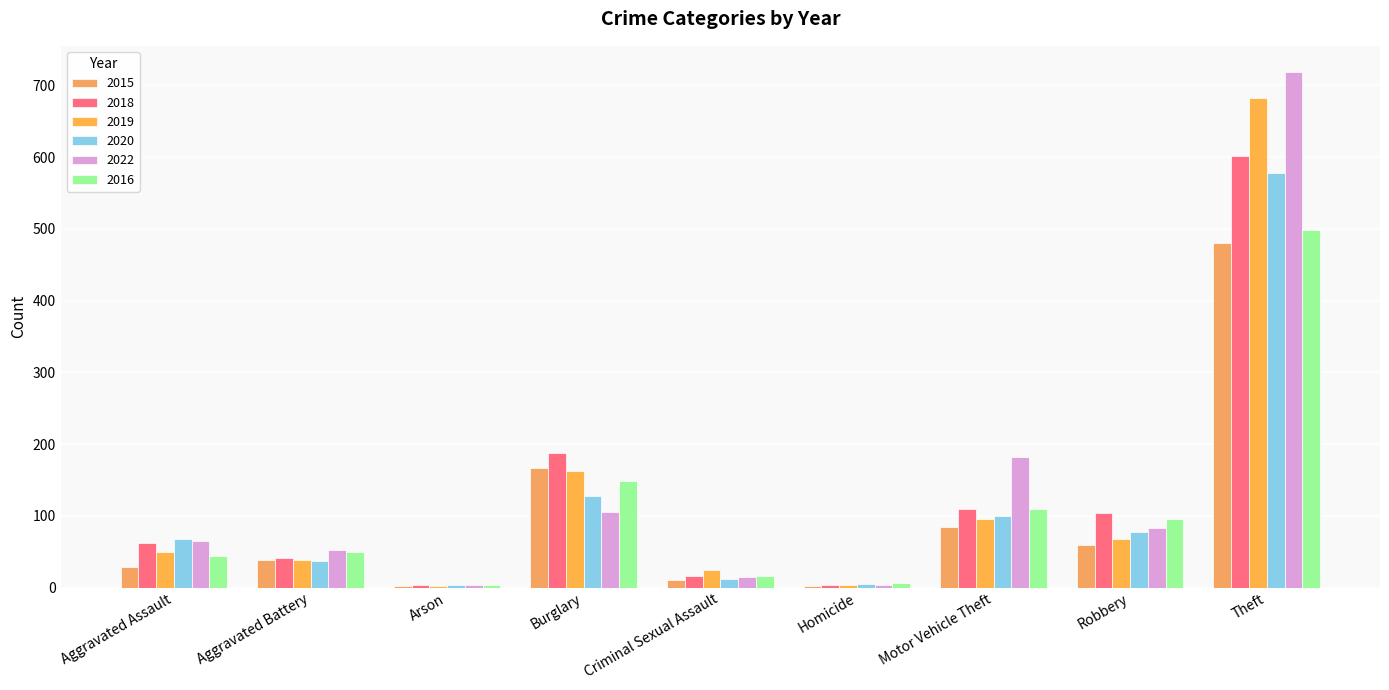

Where does the 2018 series first go above 62?

Burglary